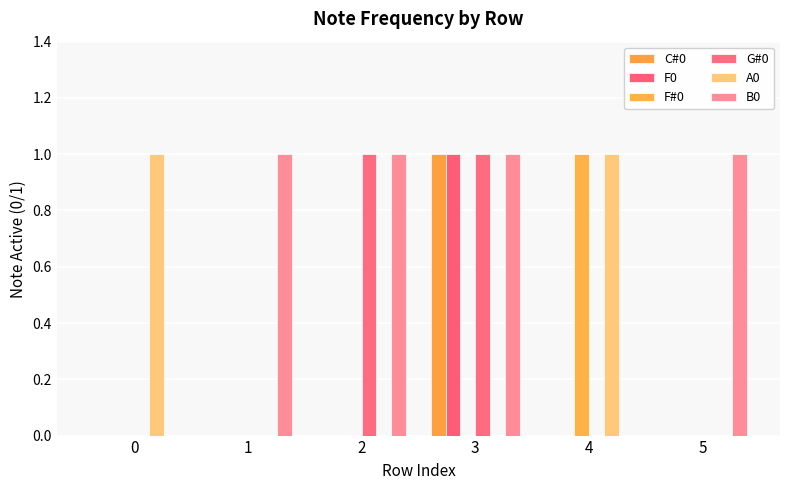

Rank the categories by F0 value from highest to lowest.

3, 0, 1, 2, 4, 5